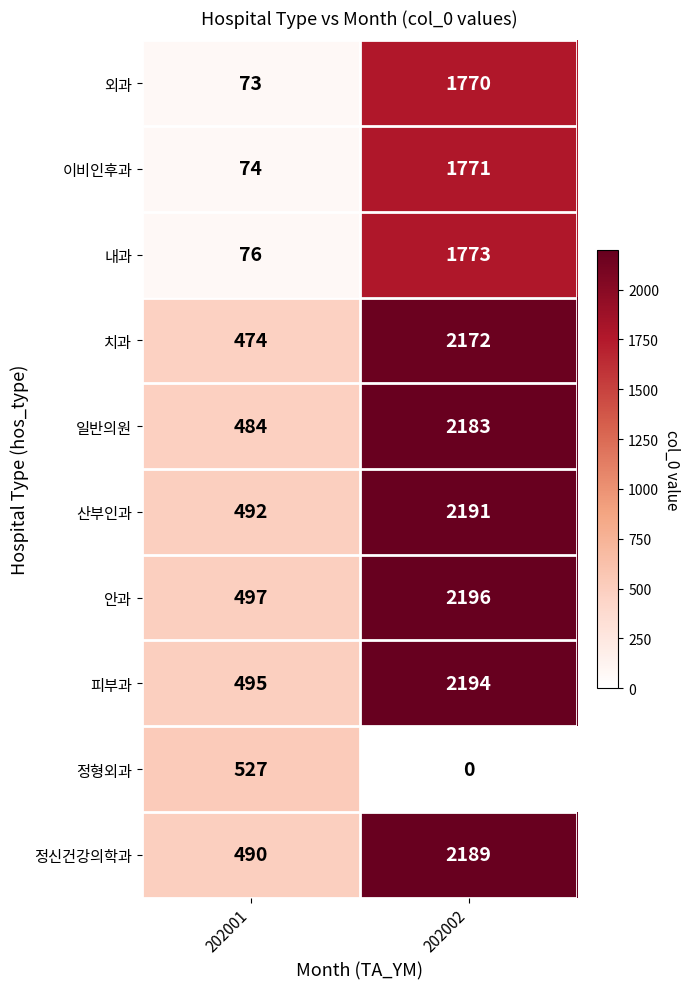

At which label does 내과 reach its minimum?

202001